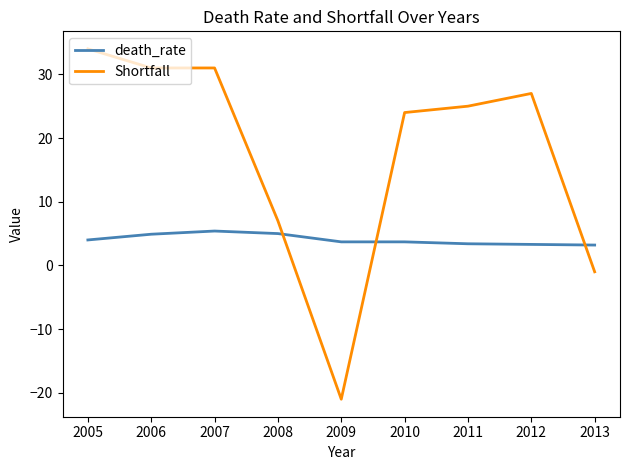

Which series has the widest spread of values?

Shortfall